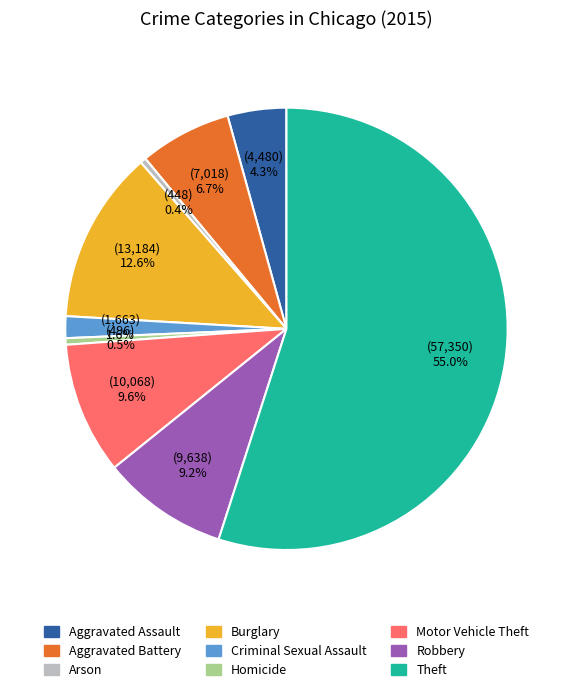

To the nearest percent, what is the average slice percentage?

11%